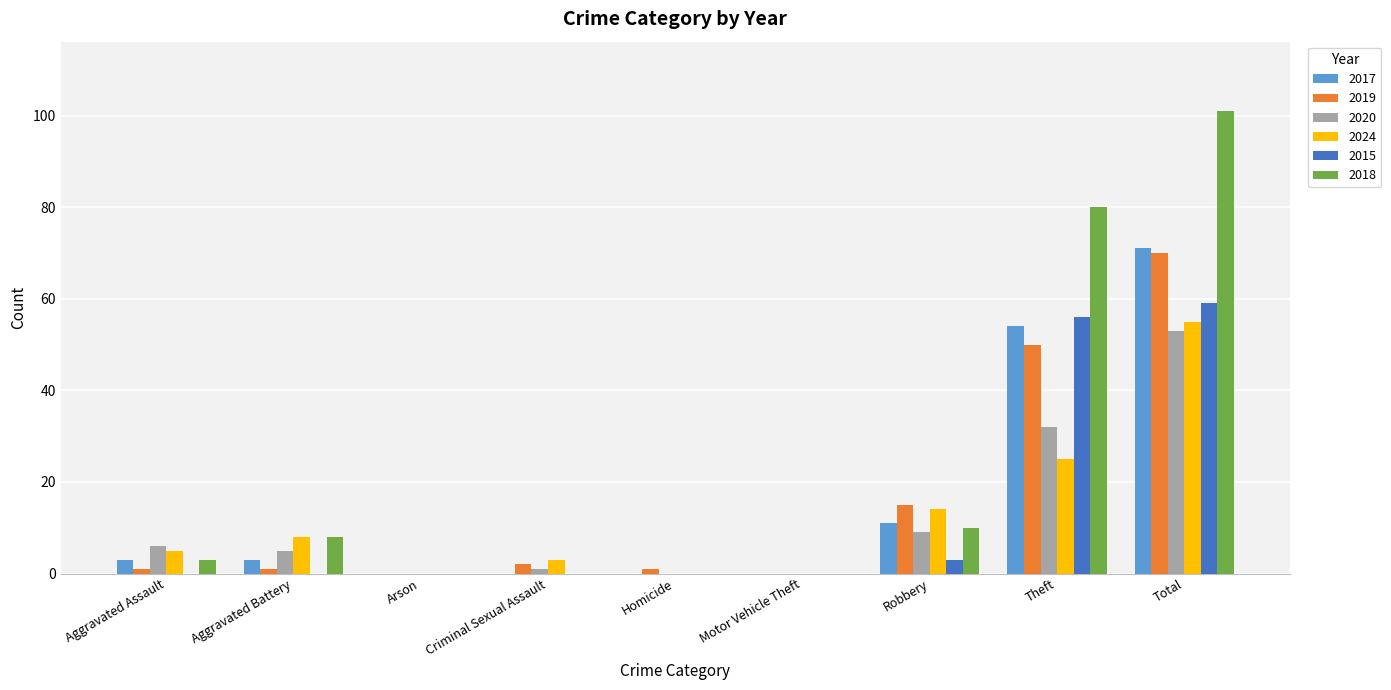

What is the sum of all 2015 values?

118